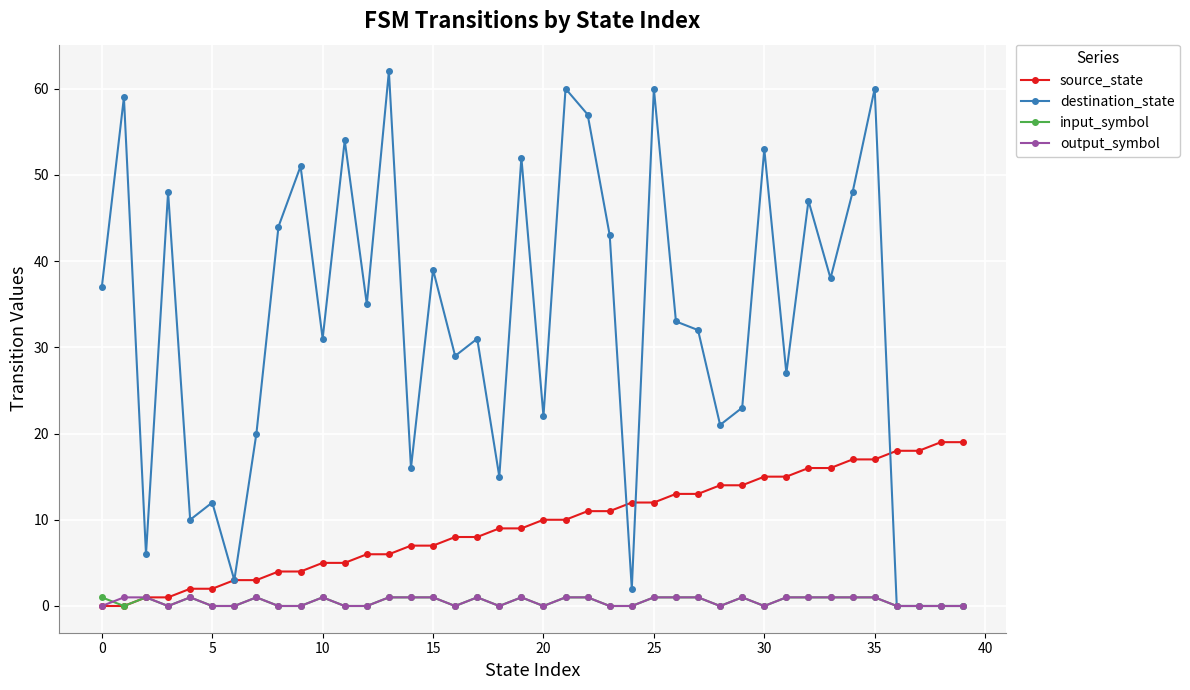

What is the value of the source_state point at the 28th from the left?

13